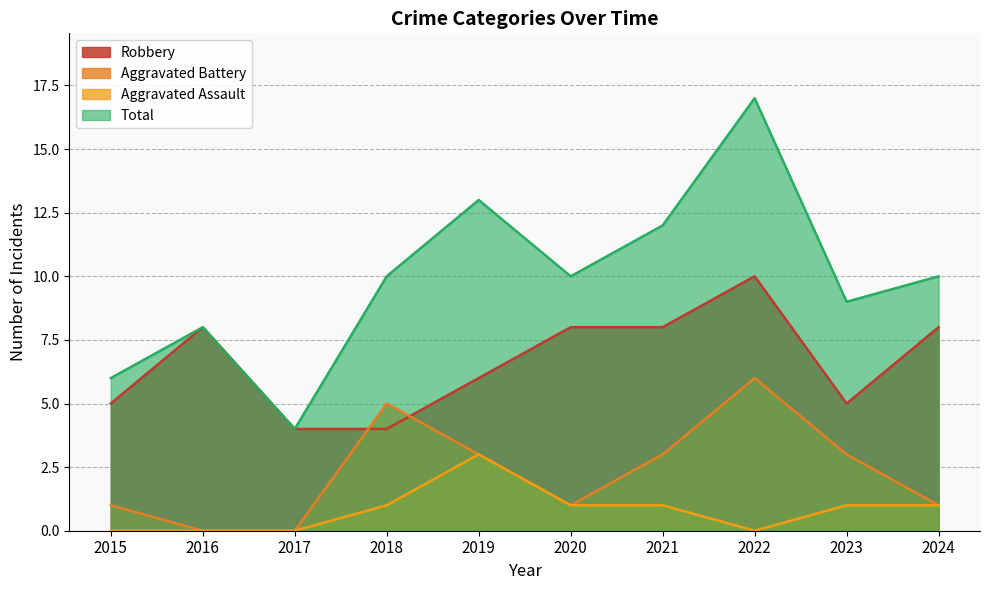

Is the value of Robbery at 2018 greater than the value of Aggravated Battery at 2015?

Yes